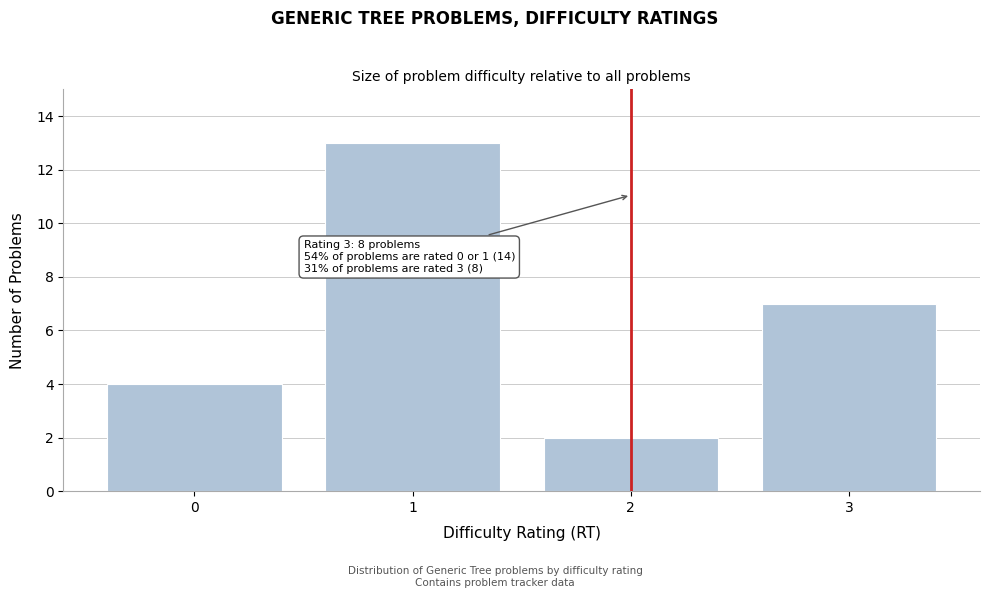

Reading left to right, list all the values displayed in this chart.

0=4	1=13	2=2	3=7